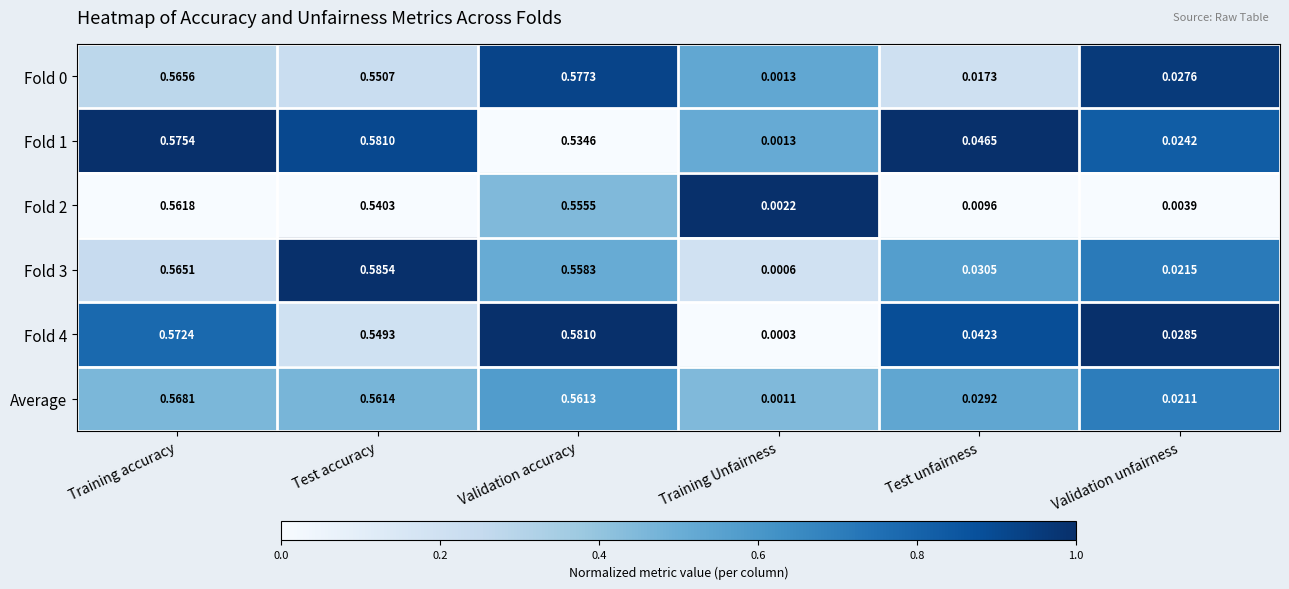

List the labels in order of Fold 1 value, largest first.

Test accuracy, Training accuracy, Validation accuracy, Test unfairness, Validation unfairness, Training Unfairness